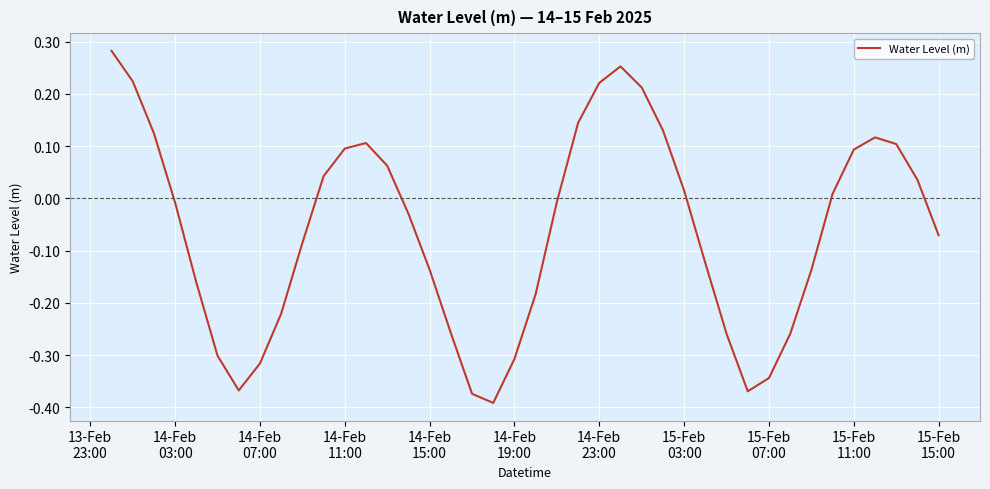

What is the difference between the maximum and minimum values?

0.7